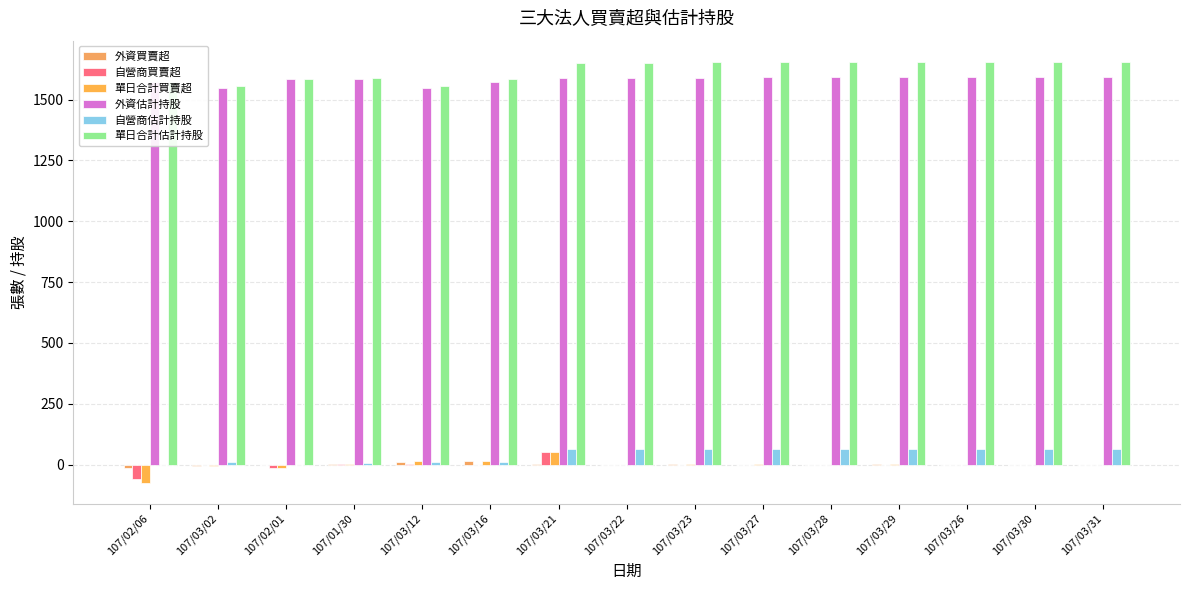

Count the number of categories in the chart.

15